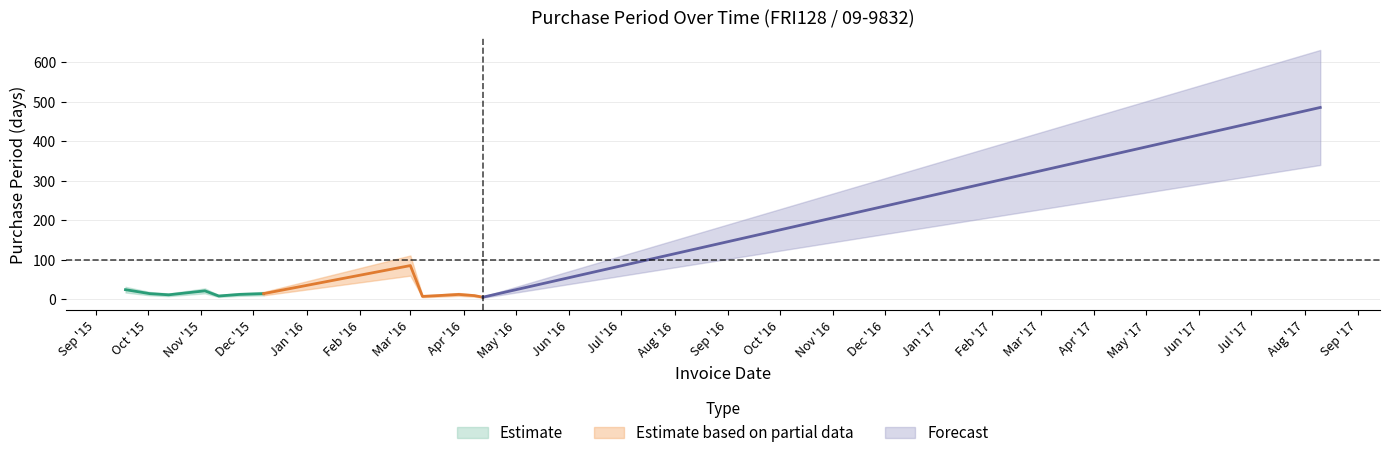

At which category does the data reach its first local valley?

2015-10-13